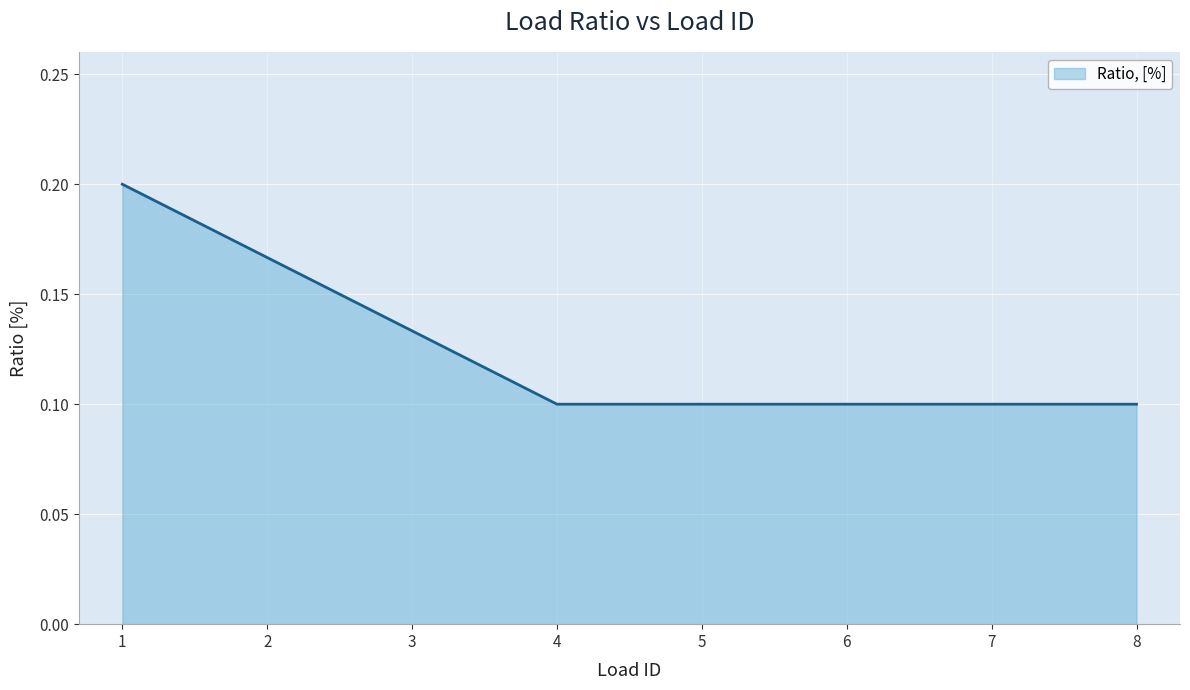

The chart shows a value of 0.1 at 1. True or false?

False